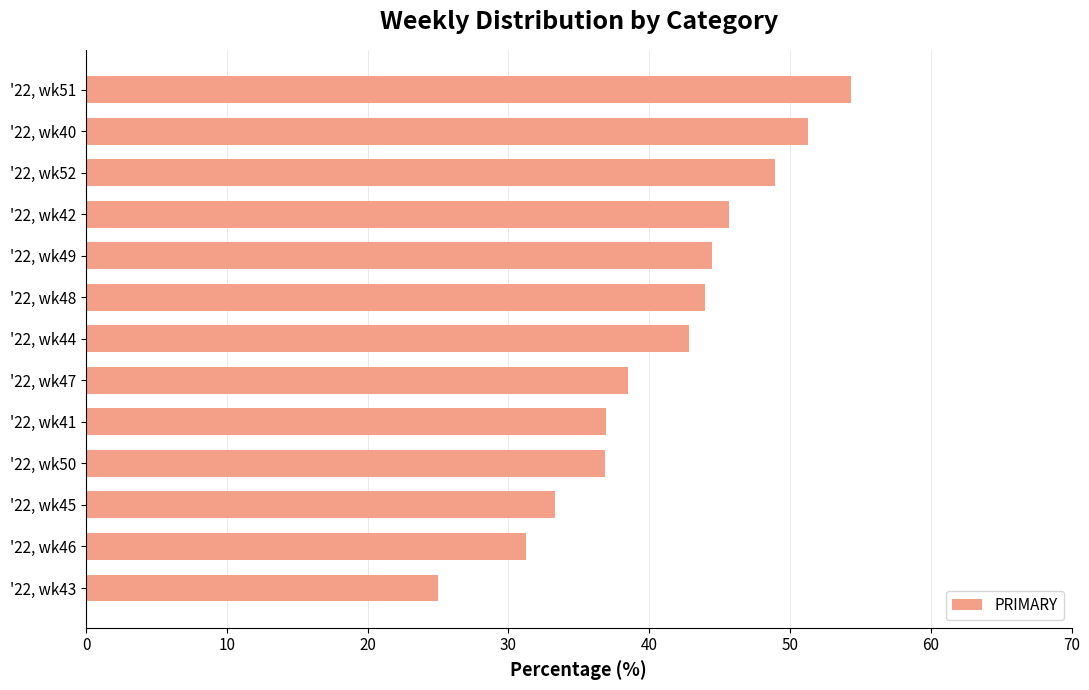

What is the change in value from '22, wk46 to '22, wk45?

+2.1